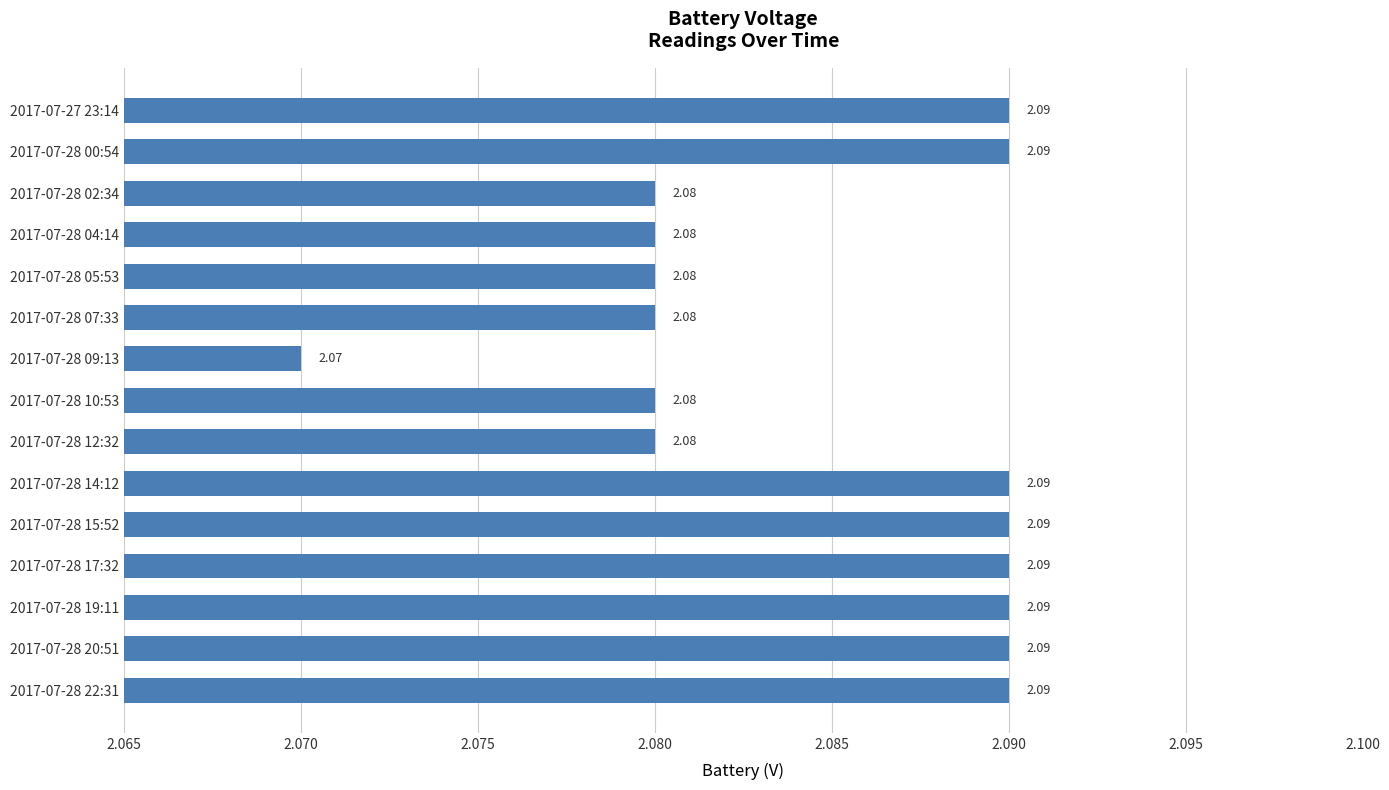

Are the bars grouped side by side (vs. stacked)?

No